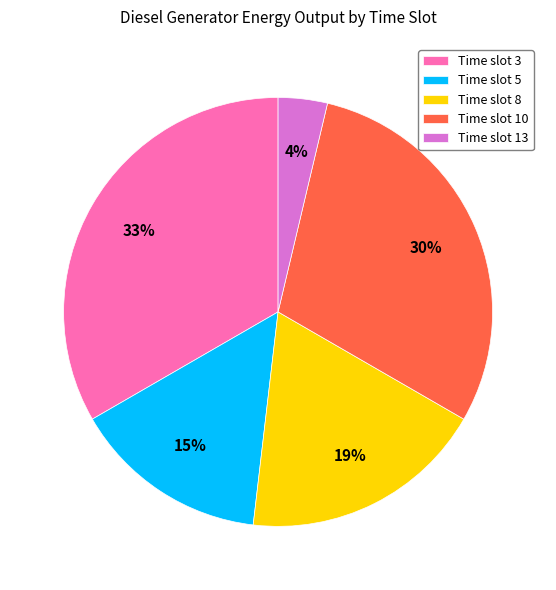

Is there any slice that represents more than half of the pie?

No